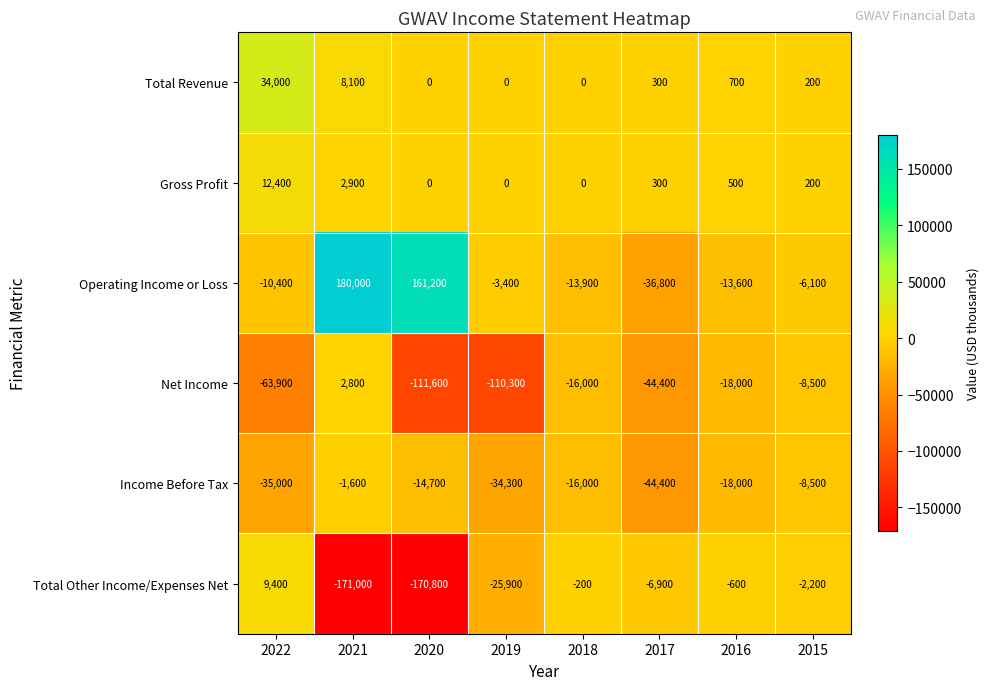

At which label is Gross Profit closest to 6200?

2021